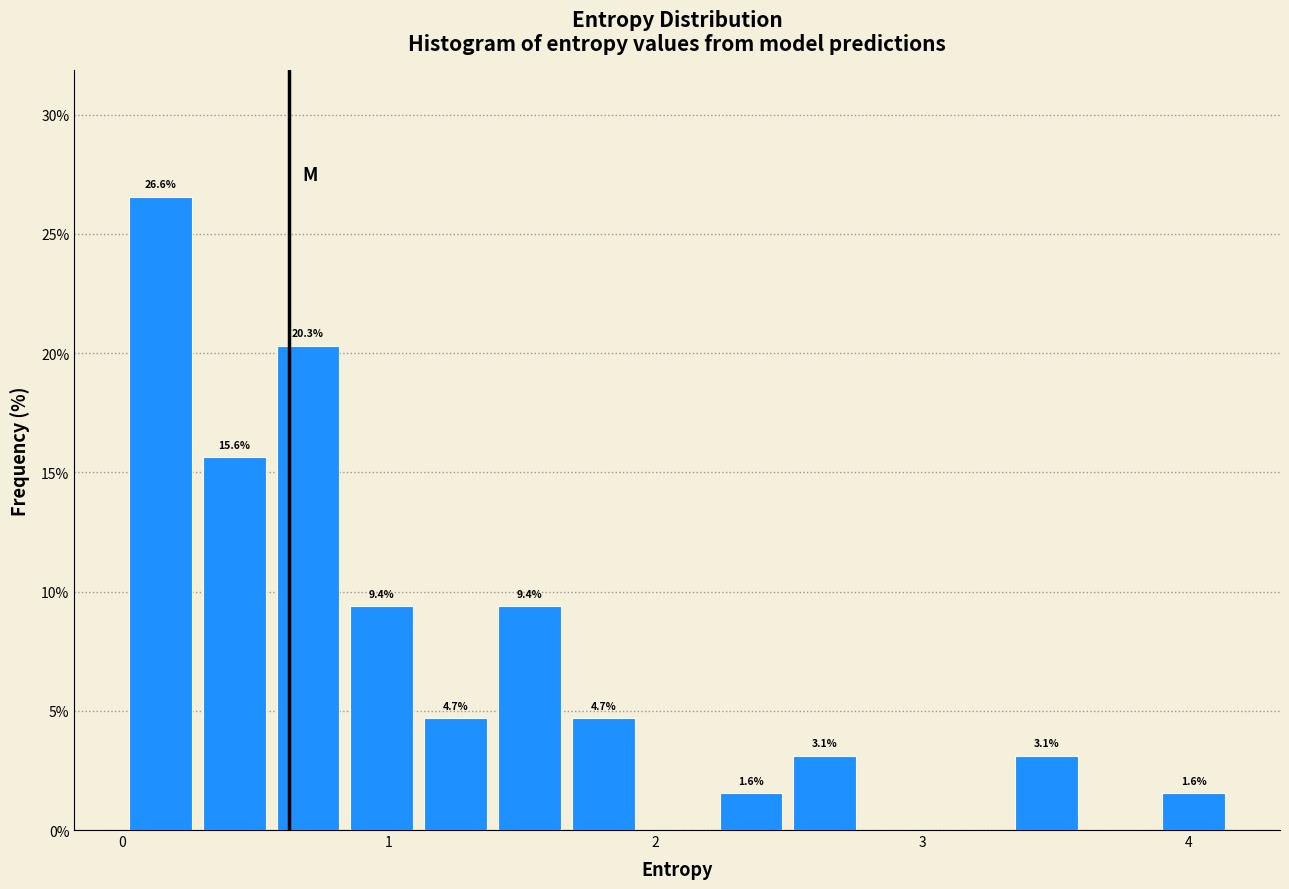

Around what value on the x-axis is the tallest bar? Give the approximate position of its centre, as read against the axis.

0.1